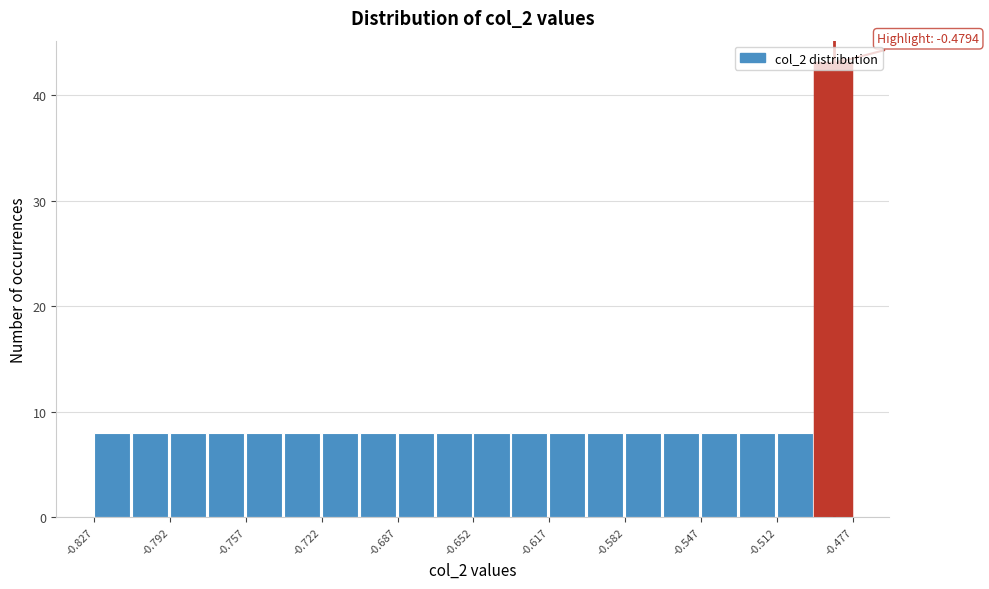

Around what value on the x-axis is the tallest bar? Give the approximate position of its centre, as read against the axis.

-0.485